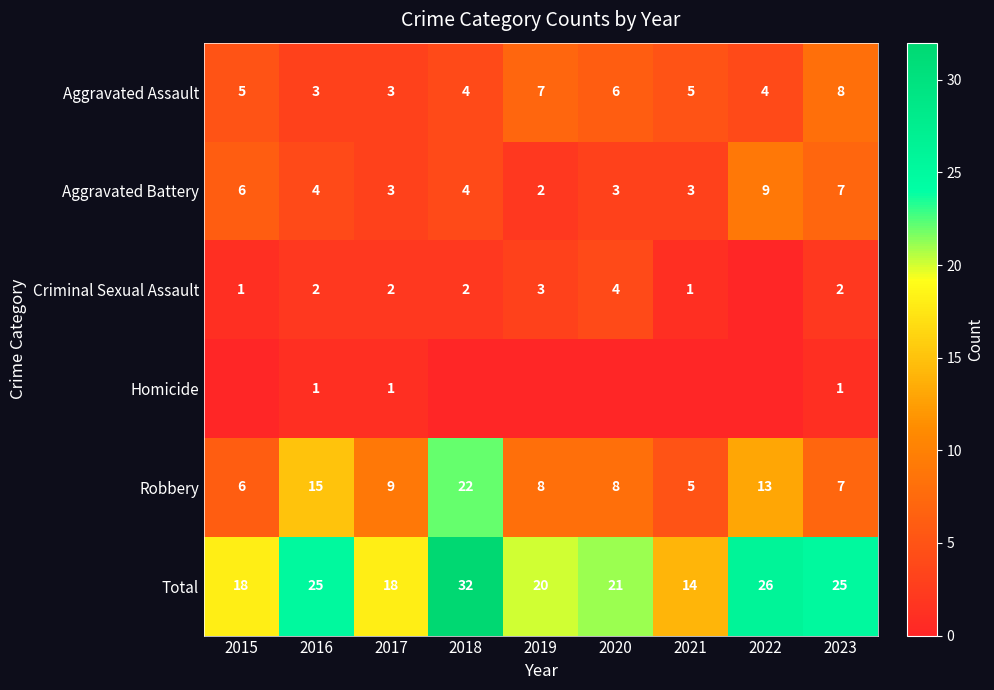

Is it true that Total equals 25 at 2016?

True